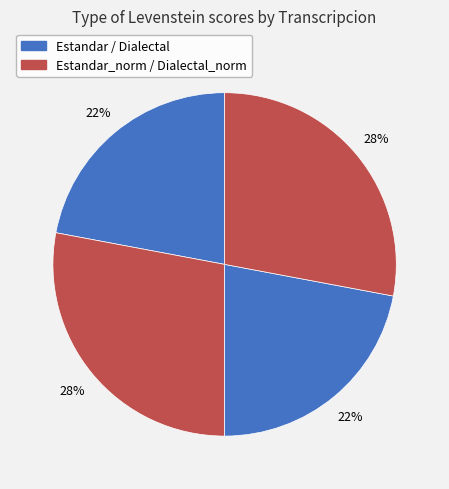

Which category has the biggest portion of the pie?

Estandar_normalizada